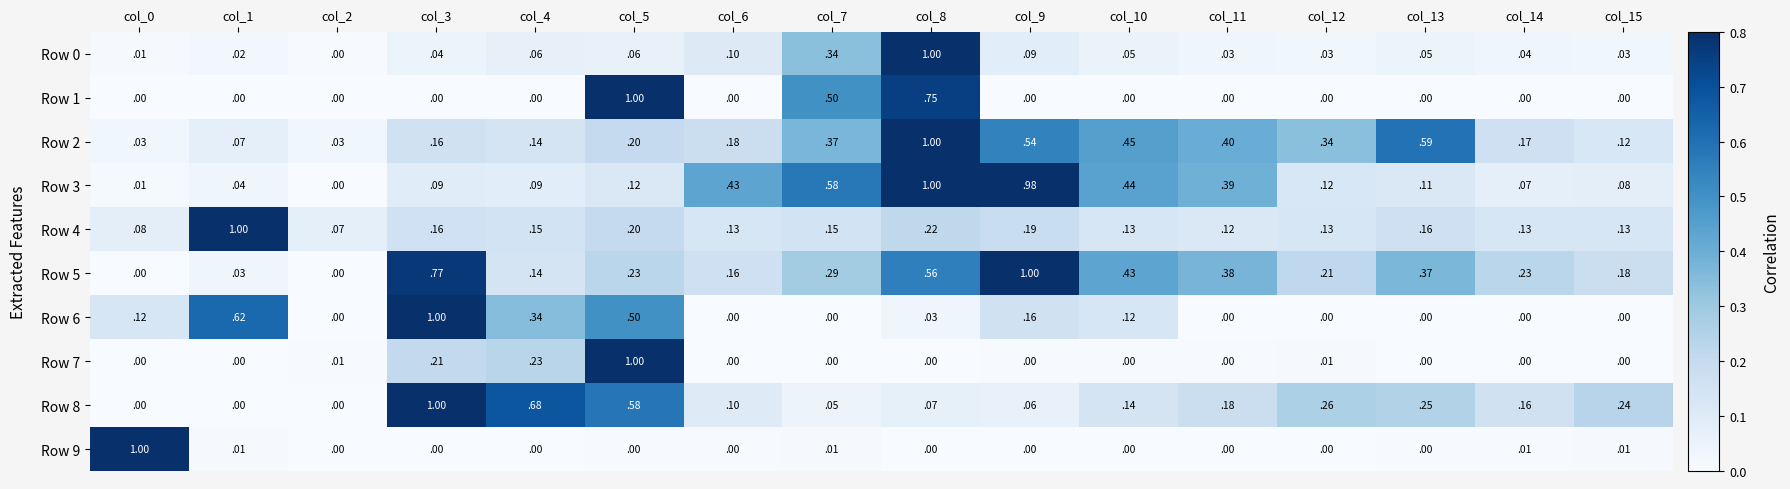

Is the value of Row 0 at col_2 greater than the value of Row 4 at col_10?

No